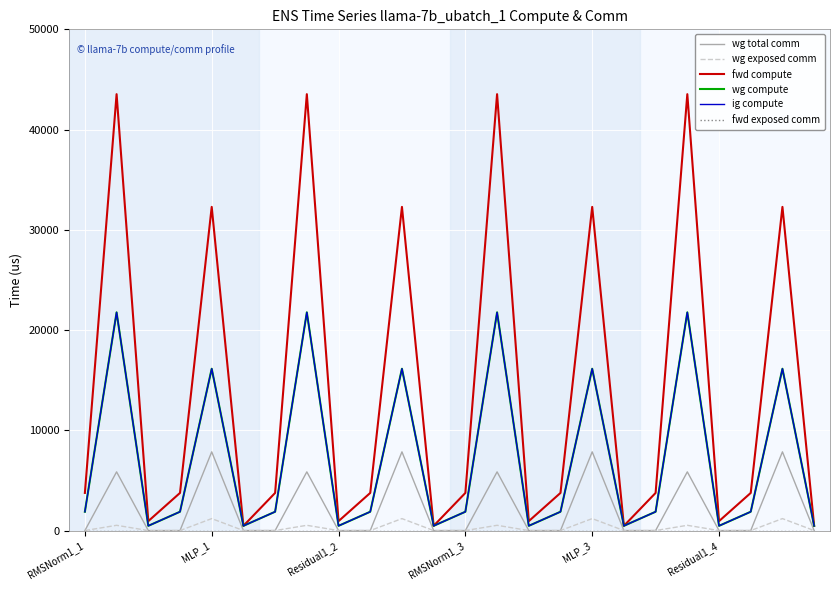

What is the sum of all fwd compute values?

338943.4